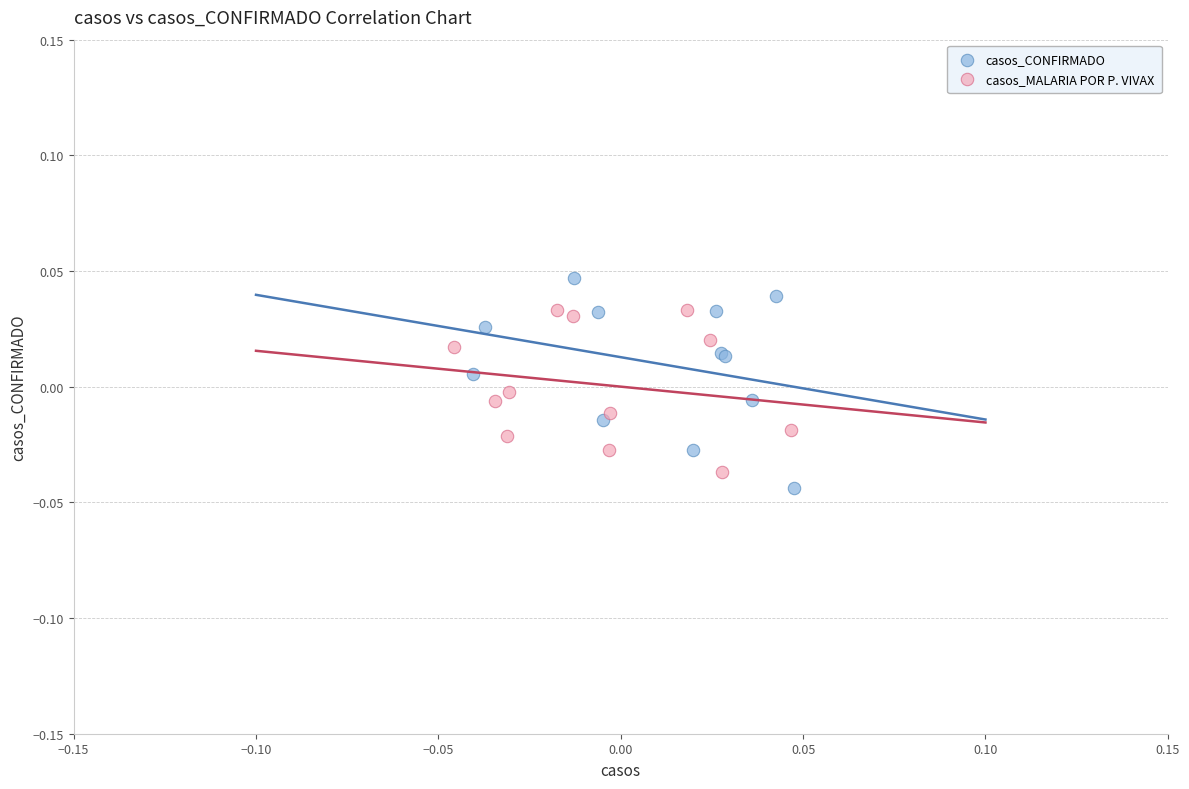

What are all the series names shown in the legend?

casos_CONFIRMADO, casos_MALARIA POR P. VIVAX